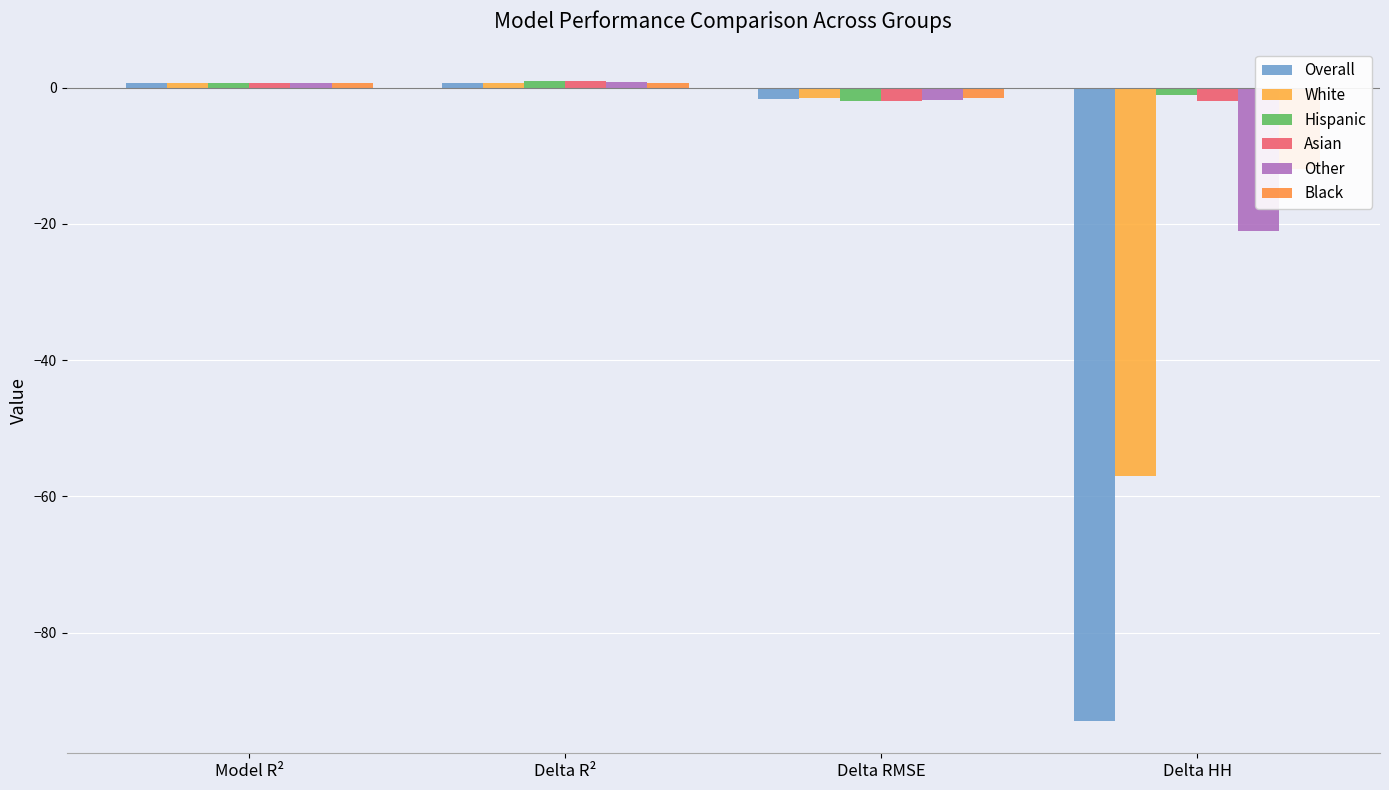

What position from the right is Model R²?

4